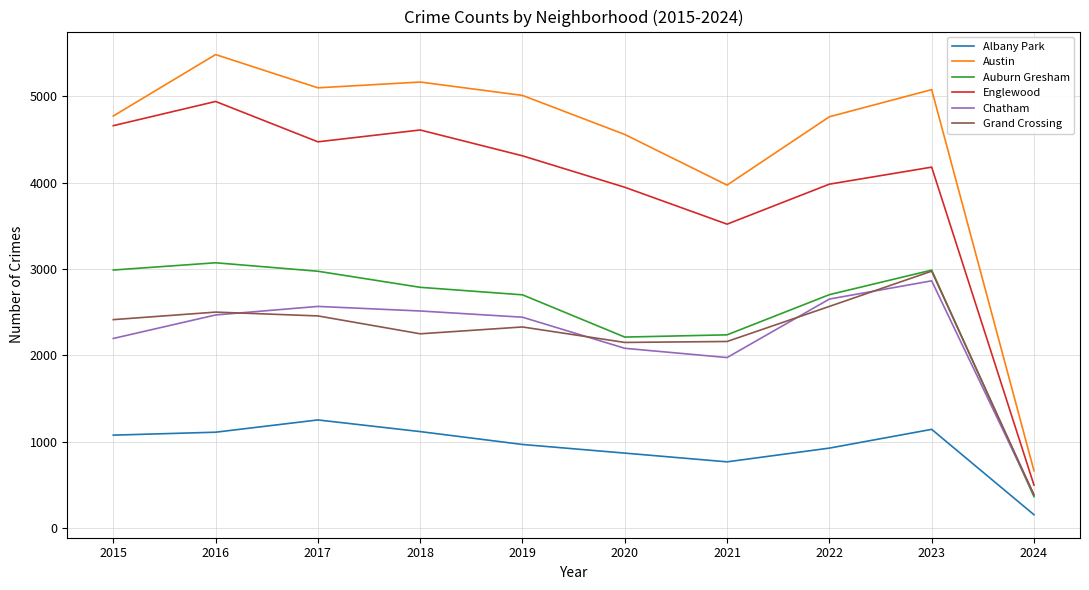

What is the difference between the Austin values at 2016 and 2024?

4817